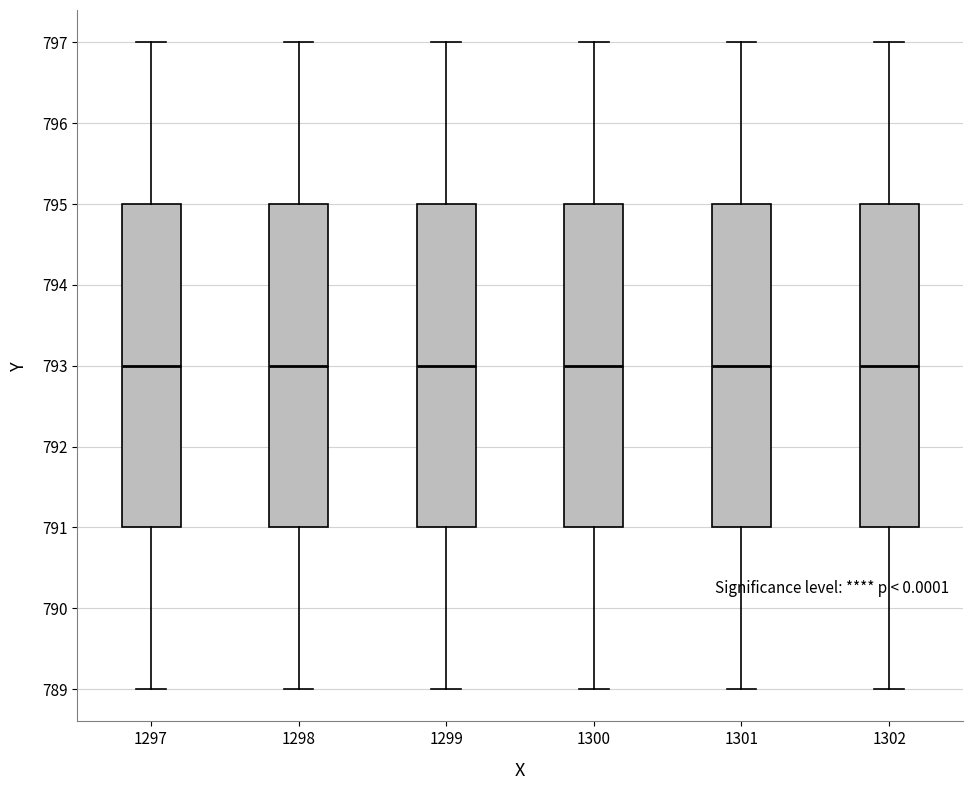

Reading left to right, read every box against the y-axis: the position of its median line, the range the box covers, and the ends of its whiskers. The values are not printed on the chart, so give them approximately, as read against the axis.

1297: median 793, box 791 to 795, whiskers 789 to 797
1298: median 793, box 791 to 795, whiskers 789 to 797
1299: median 793, box 791 to 795, whiskers 789 to 797
1300: median 793, box 791 to 795, whiskers 789 to 797
1301: median 793, box 791 to 795, whiskers 789 to 797
1302: median 793, box 791 to 795, whiskers 789 to 797